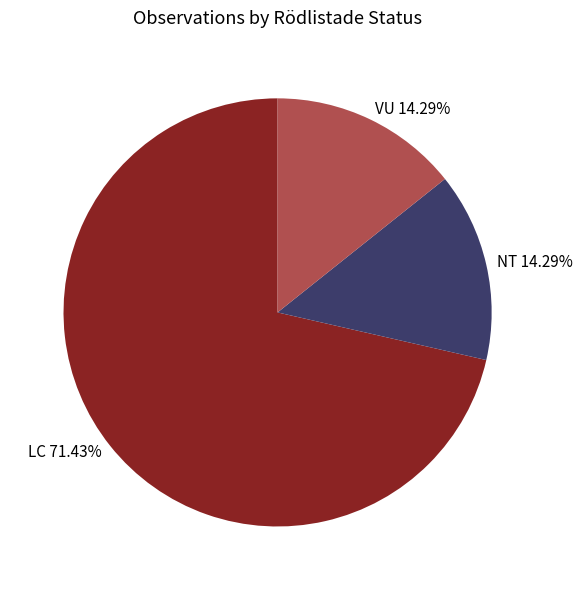

Do LC 71.43% and NT 14.29% together represent more than half of the pie?

Yes